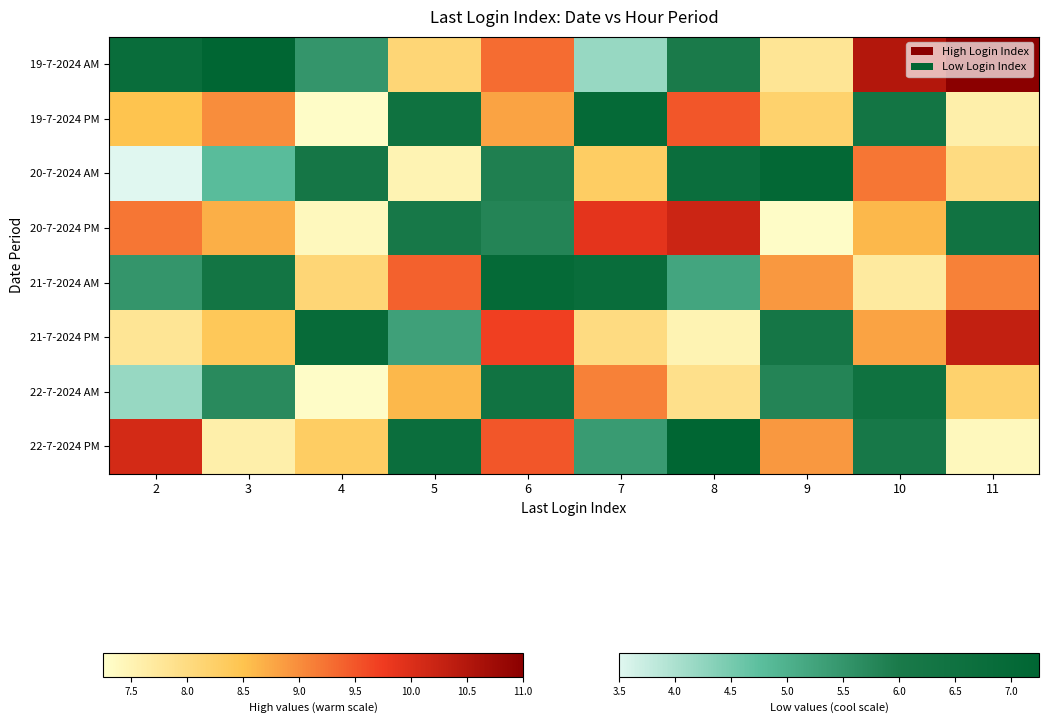

What is the minimum value shown in the chart?

3.5